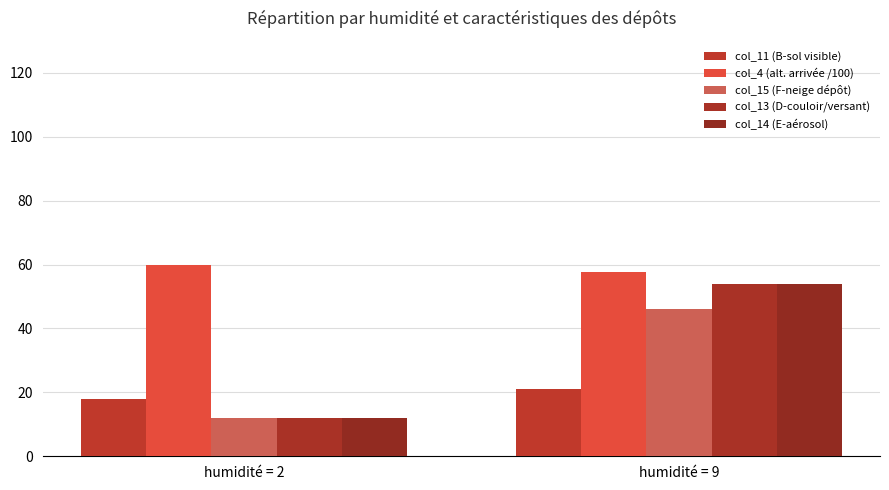

List the series in order of their peak value, lowest first.

col_11 (B-sol visible), col_15 (F-neige dépôt), col_13 (D-couloir/versant), col_14 (E-aérosol), col_4 (alt. arrivée /100)